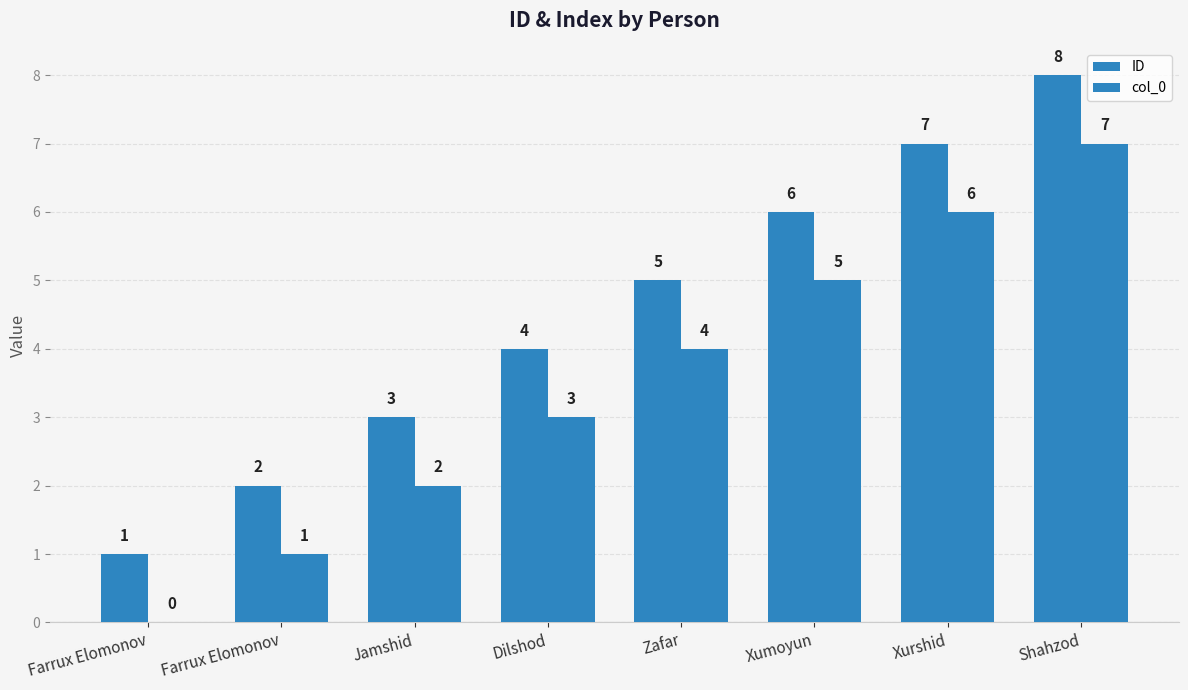

How many categories are shown in the chart?

8